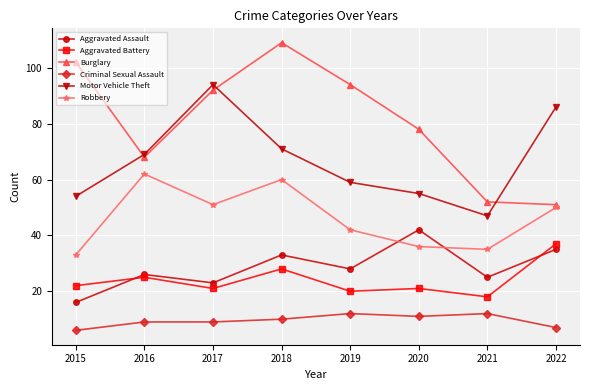

Which category has the lowest value in the Aggravated Assault series?

2015